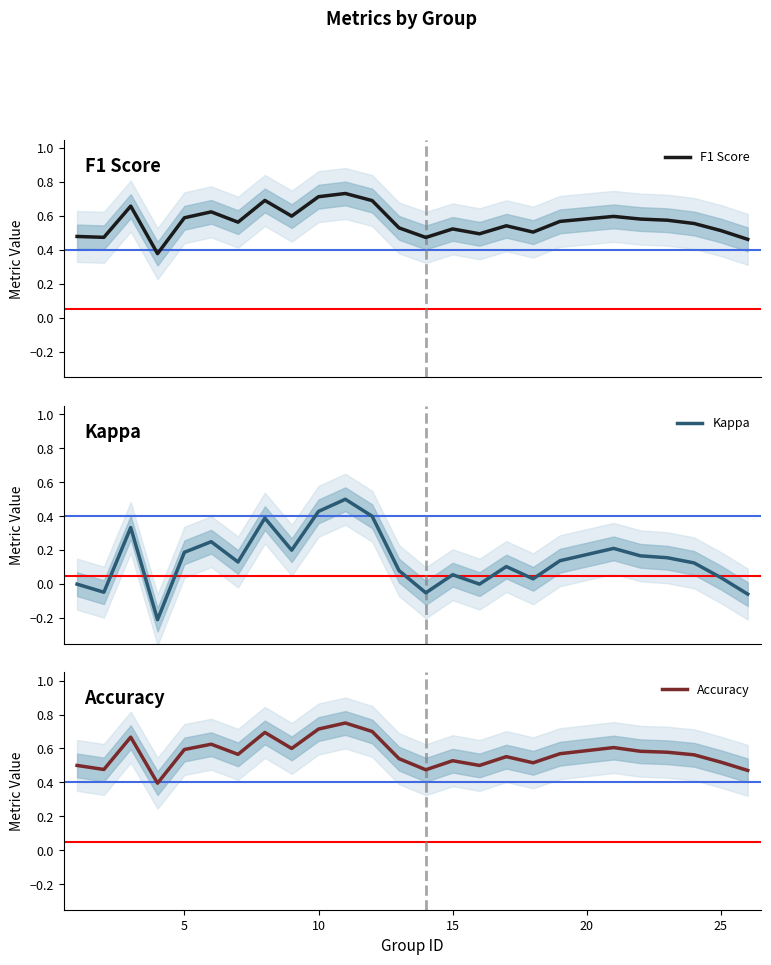

What is the minimum value for Accuracy?

0.4